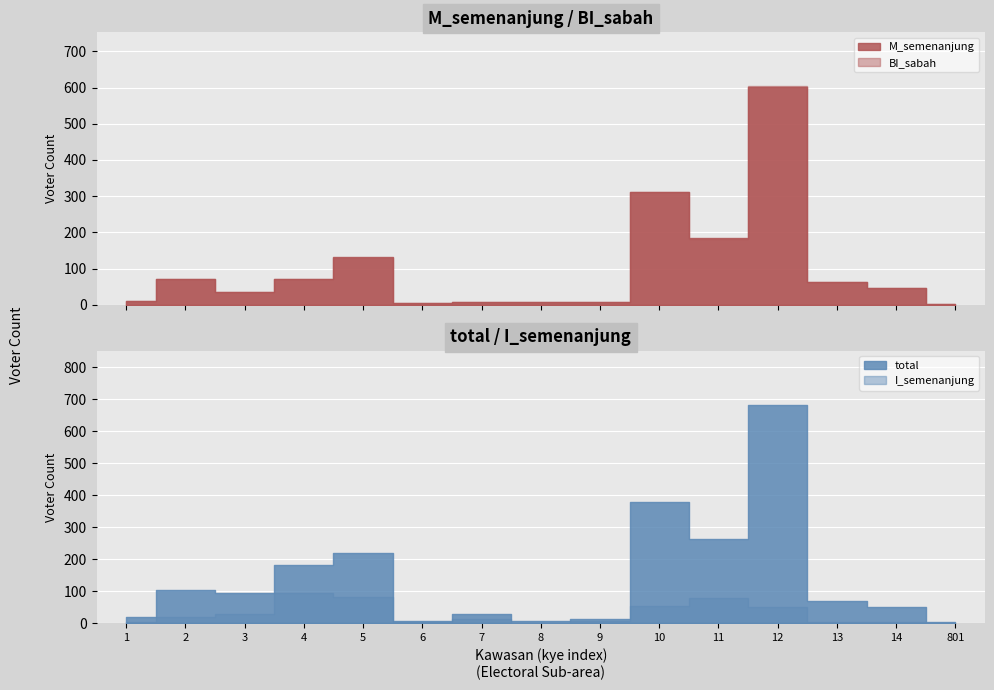

True or false: total has more than 2 interior local peaks.

True